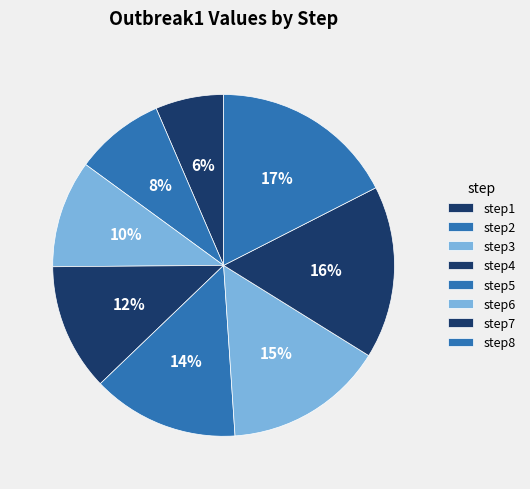

What percentage is the step6 slice, to the nearest percent?

15%